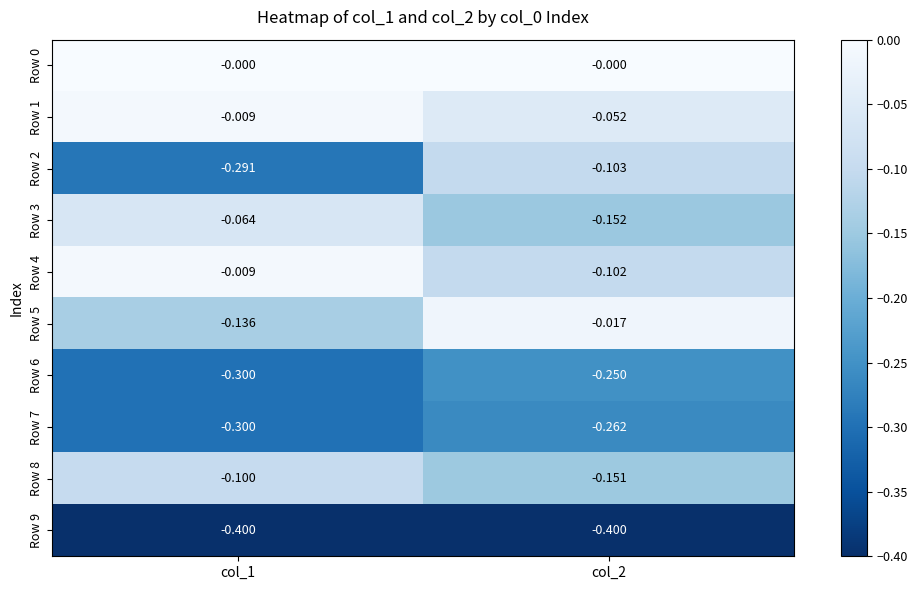

Is the value of Row 4 at col_2 greater than the value of Row 8 at col_2?

Yes